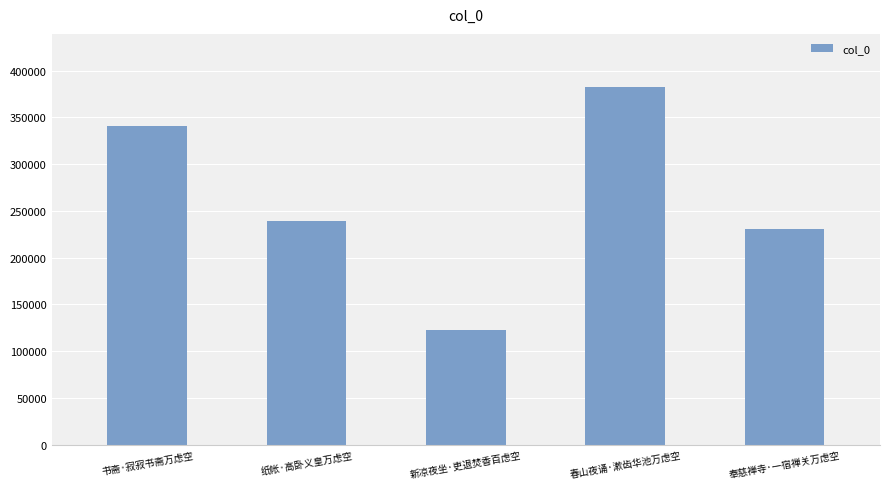

What is the label of the 4th bar from the right?

纸帐·高卧义皇万虑空